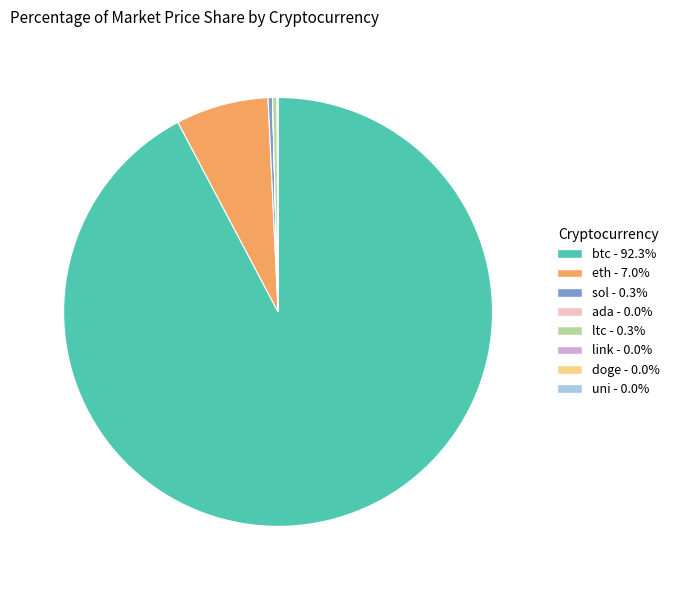

Which slice is the largest?

btc